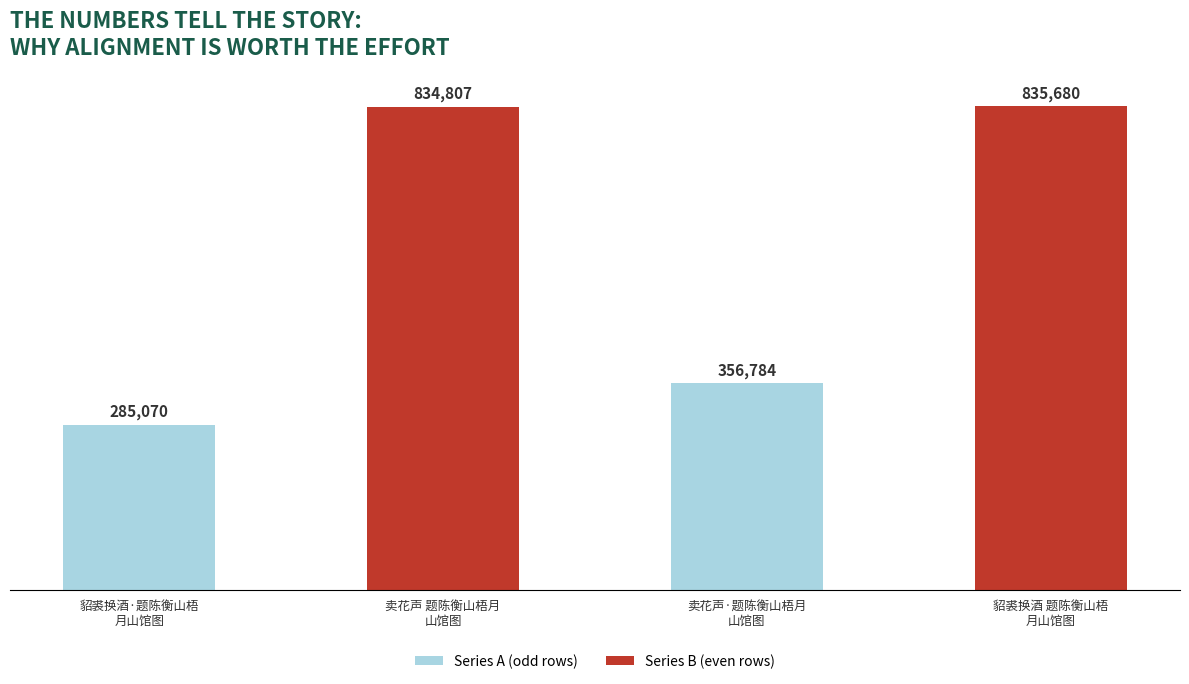

What is the average value?

578085